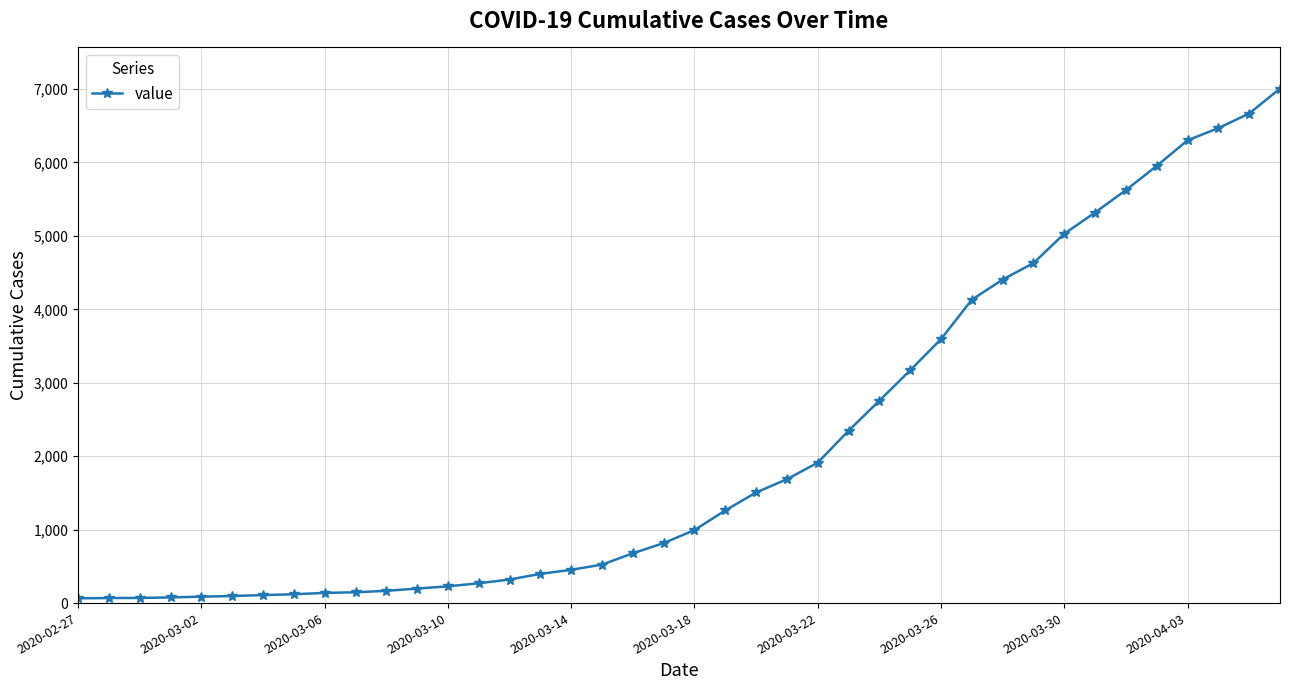

What is the greatest value displayed?

7005